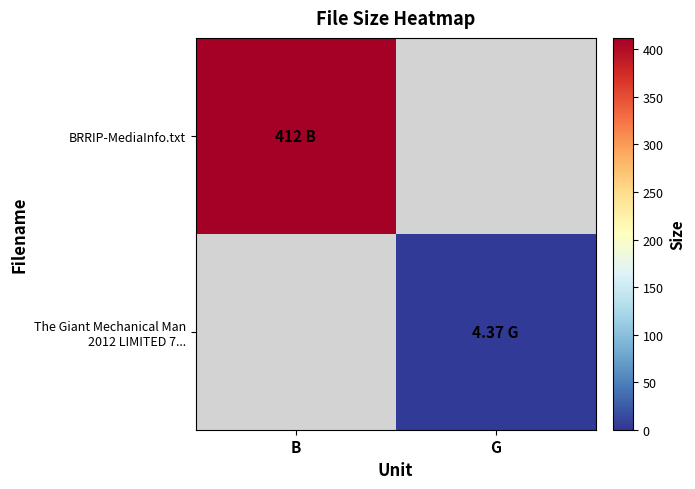

Read the The Giant Mechanical Man 2012 LIMITED 7... value at G.

4.4